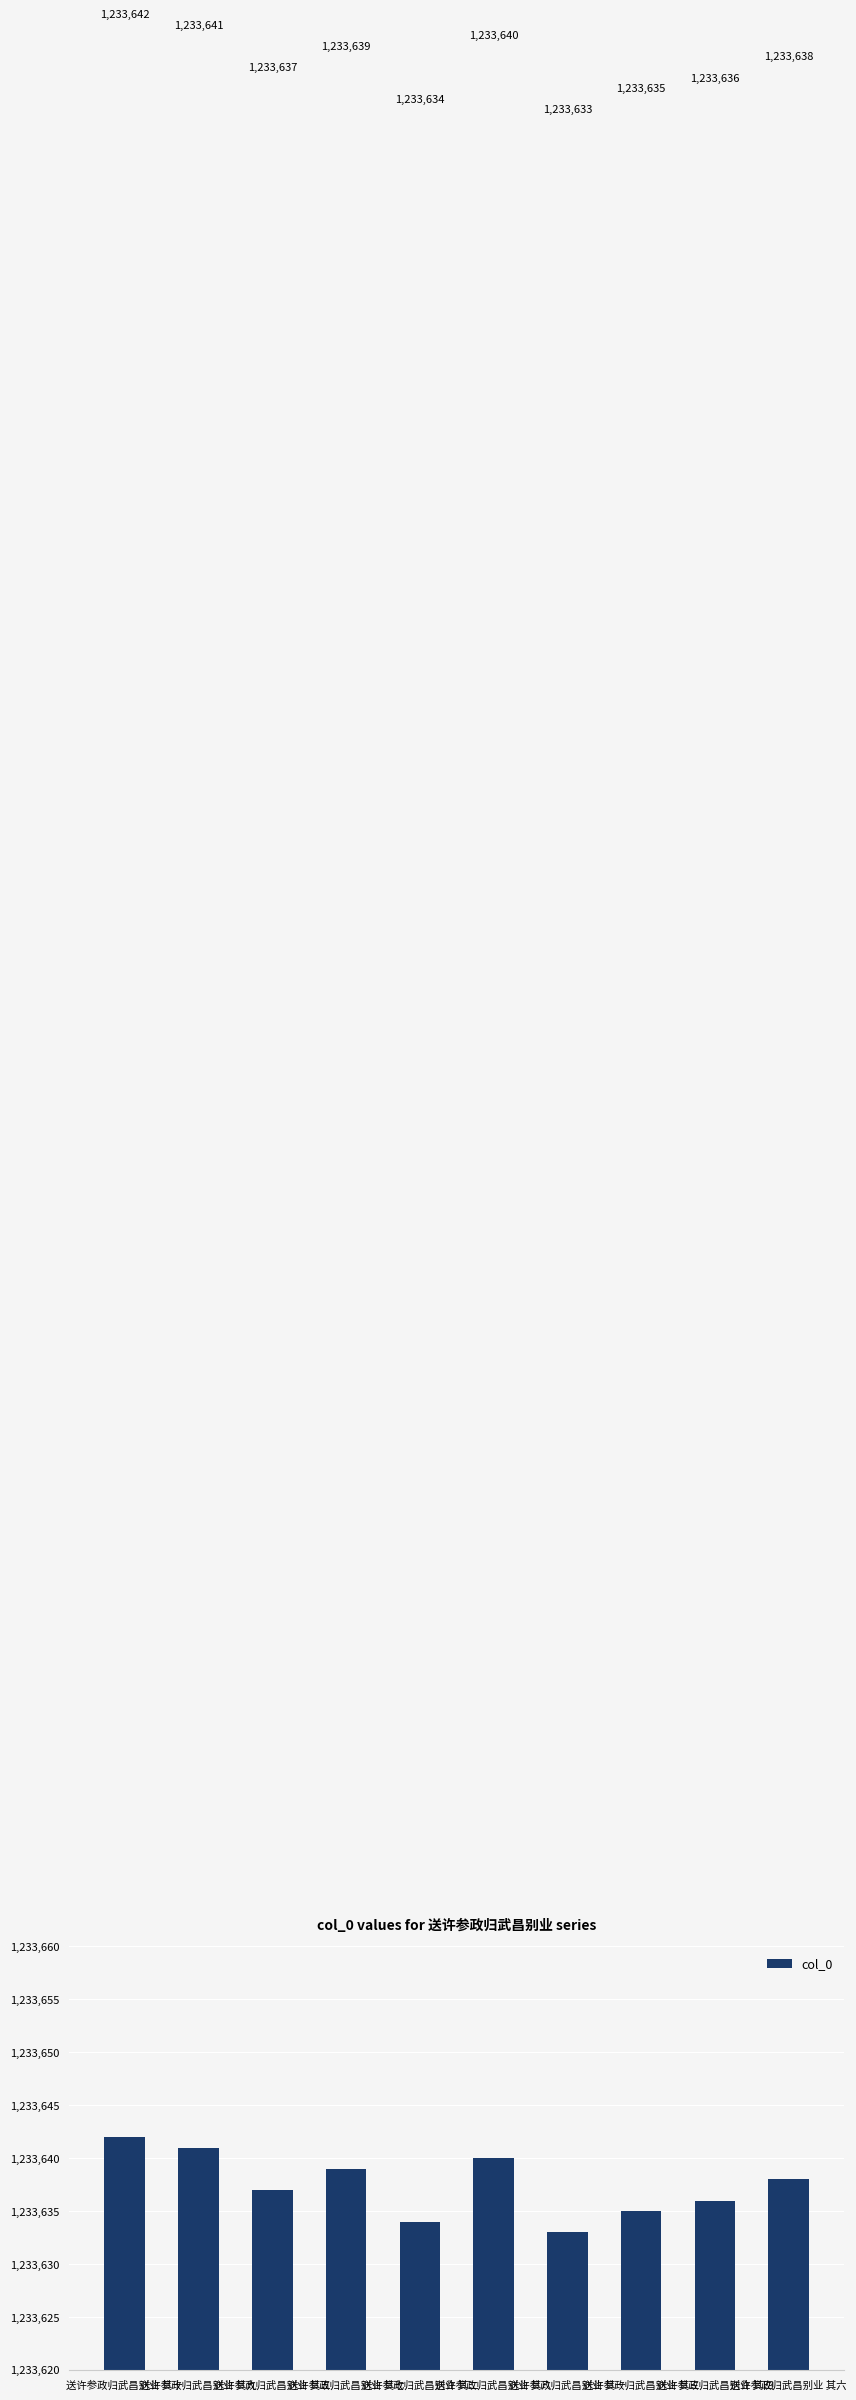

What value does the data have at 送许参政归武昌别业 其二?

1233634